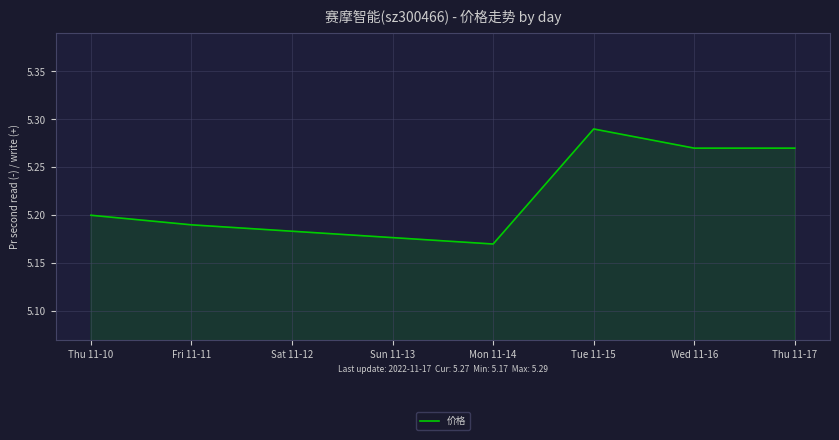

Where is the first local minimum?

Mon 11-14